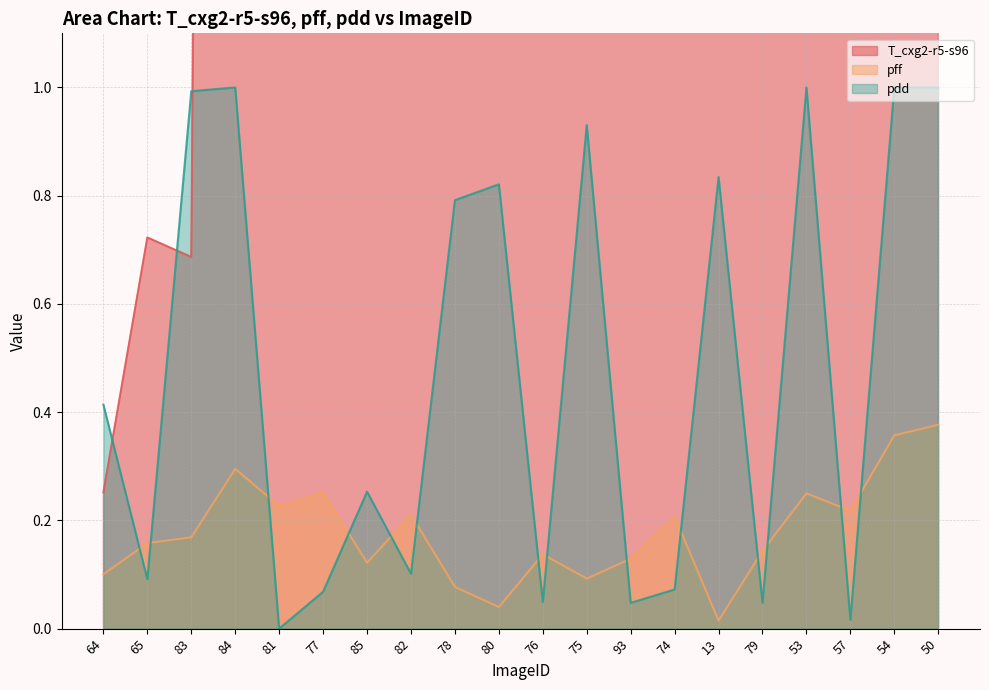

List the labels in order of T_cxg2-r5-s96 value, smallest first.

64, 83, 65, 13, 85, 53, 77, 93, 57, 50, 80, 84, 81, 76, 75, 82, 78, 54, 74, 79